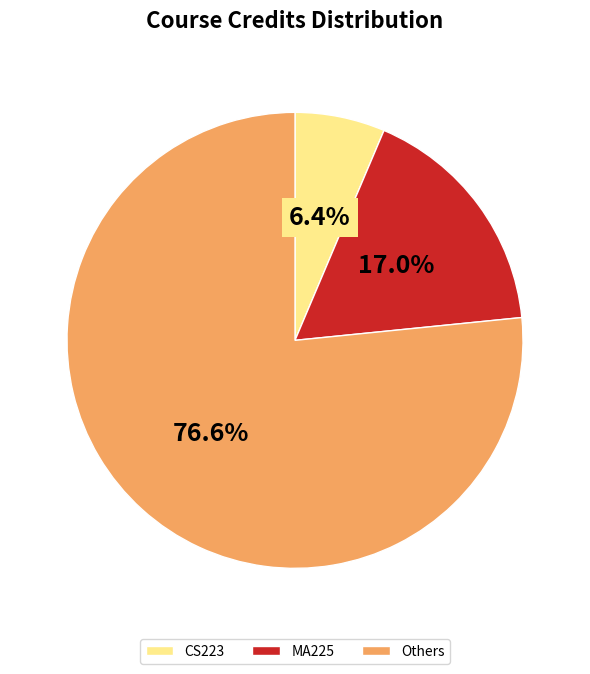

Rank the categories by value from highest to lowest.

Others, MA225, CS223